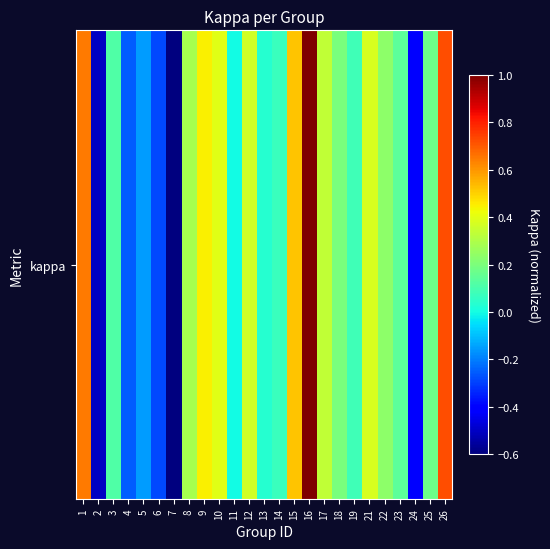

What is the average value?

0.2